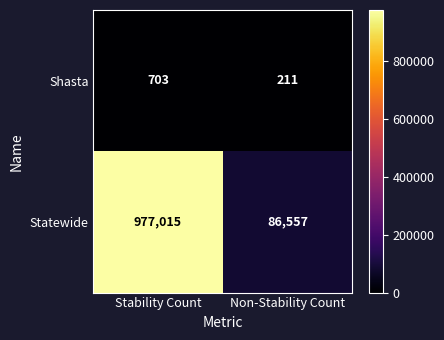

What is the difference between the maximum and minimum values in the Statewide series?

890458